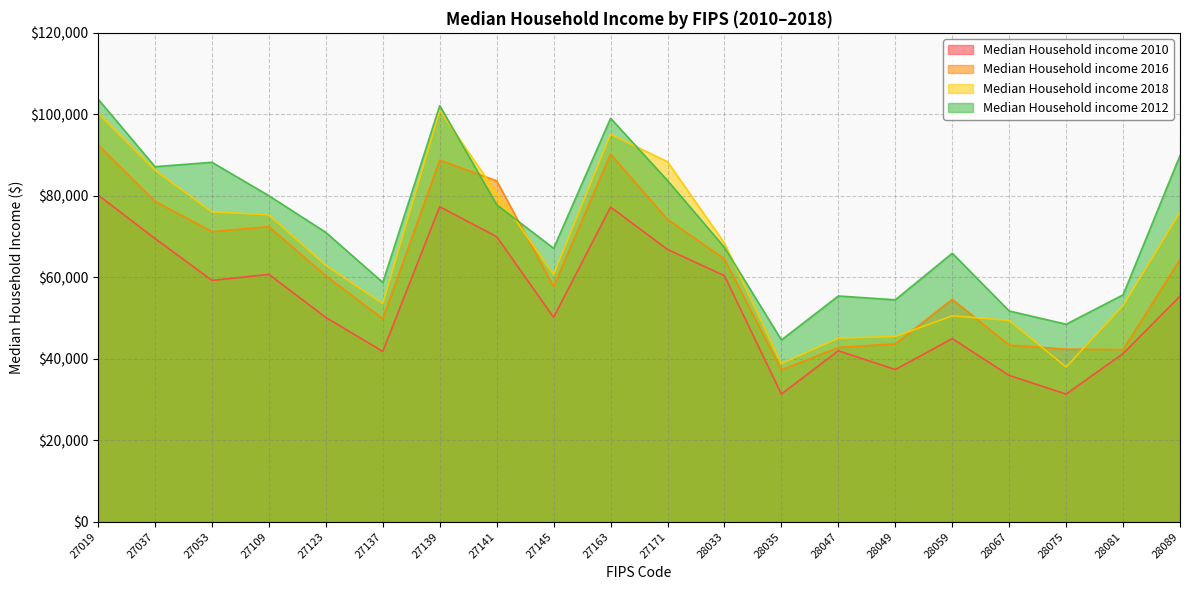

How many lines are shown in the chart?

4